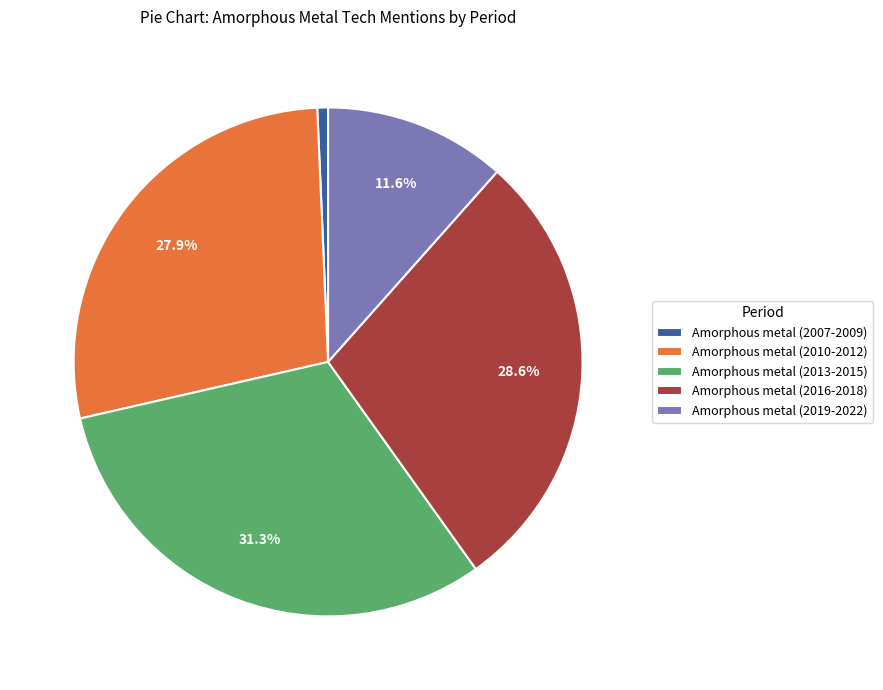

What is the total percentage of Amorphous metal (2019-2022) and Amorphous metal (2013-2015)?

42.9%